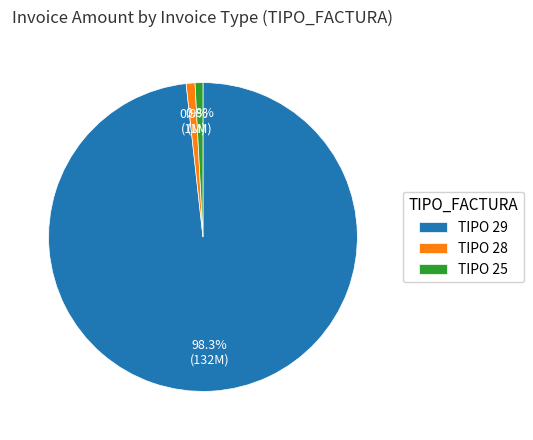

What is the total percentage of TIPO 29 and TIPO 28?

99.2%